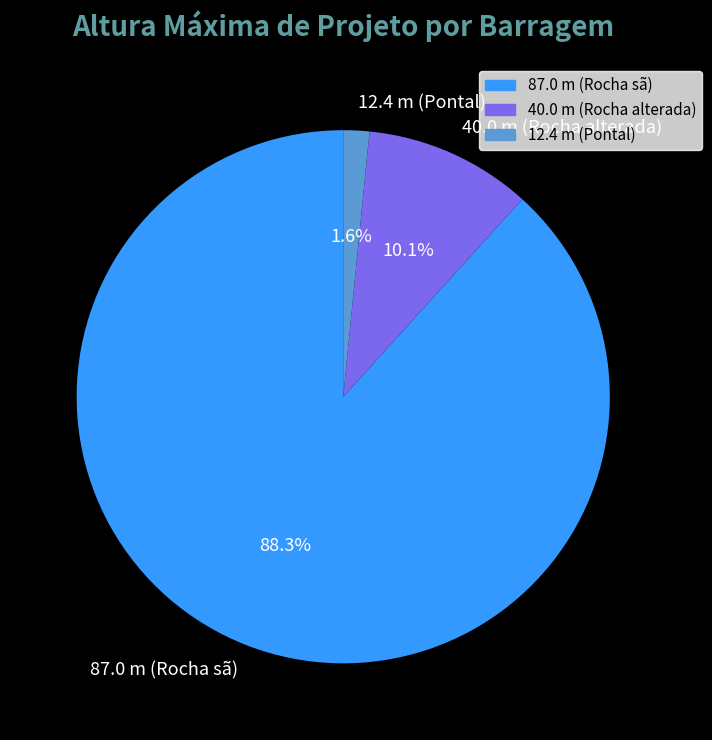

Does any single category account for the majority?

Yes